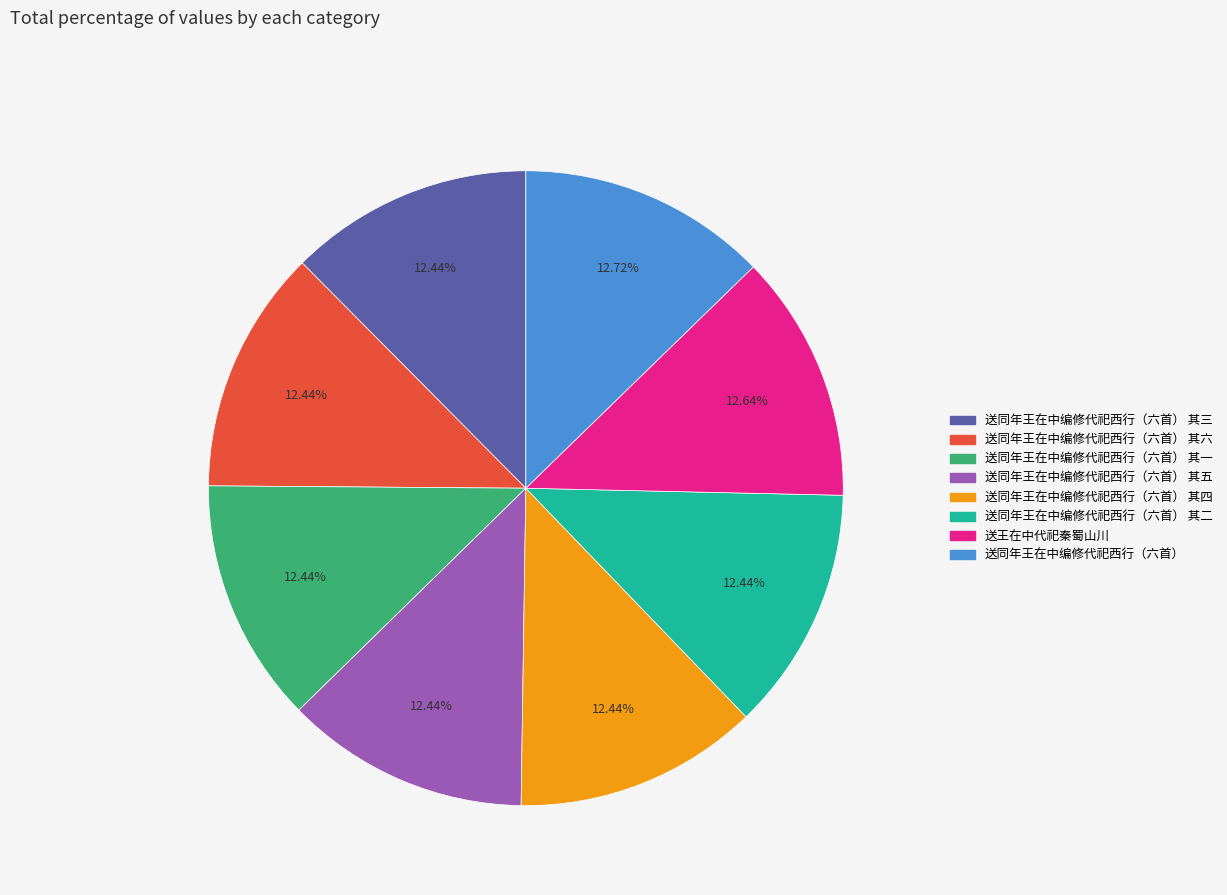

Combined, what portion of the pie is 送同年王在中编修代祀西行（六首） 其二 and 送同年王在中编修代祀西行（六首） 其一?

24.9%